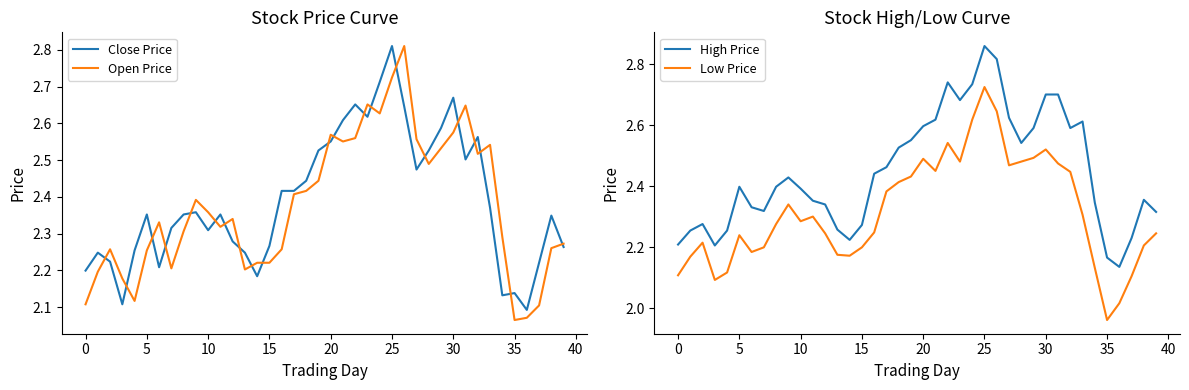

True or false: High Price and Open Price intersect in this chart.

False